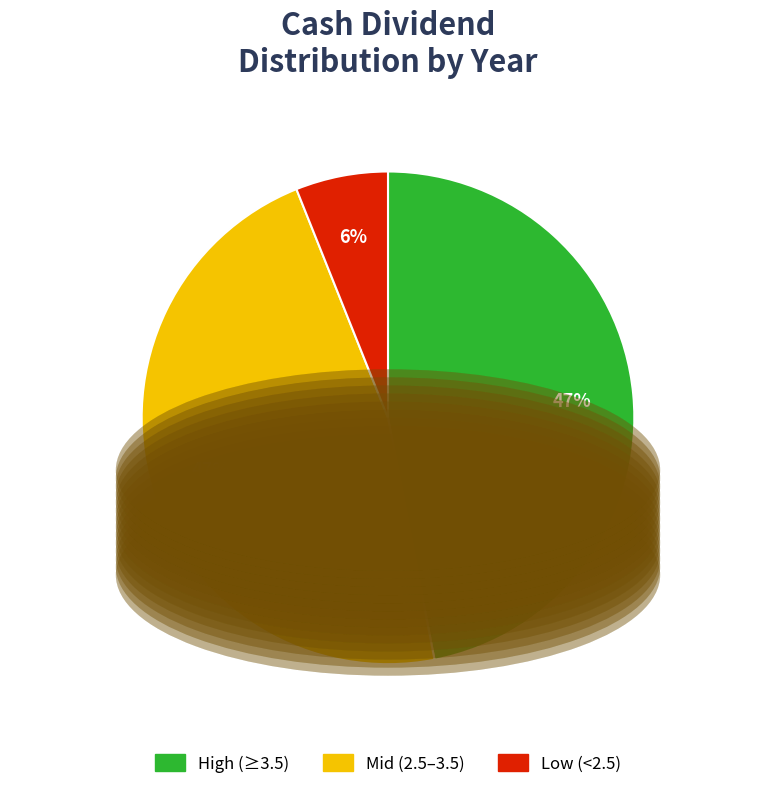

Count the number of slices in the pie.

3